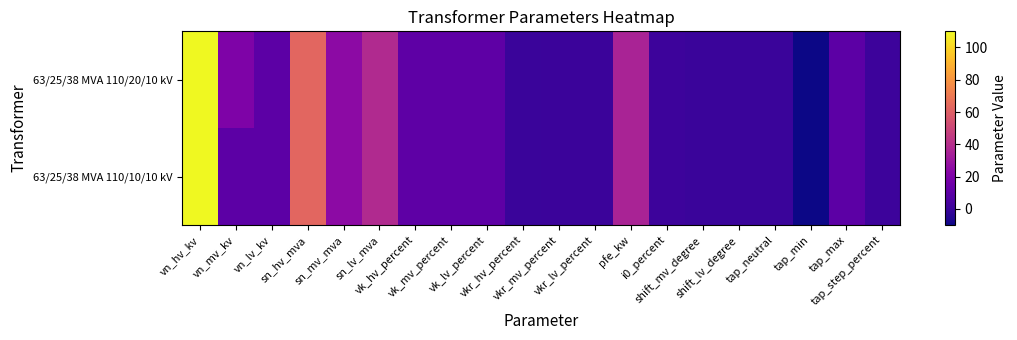

At how many categories does at least one series exceed 56?

2